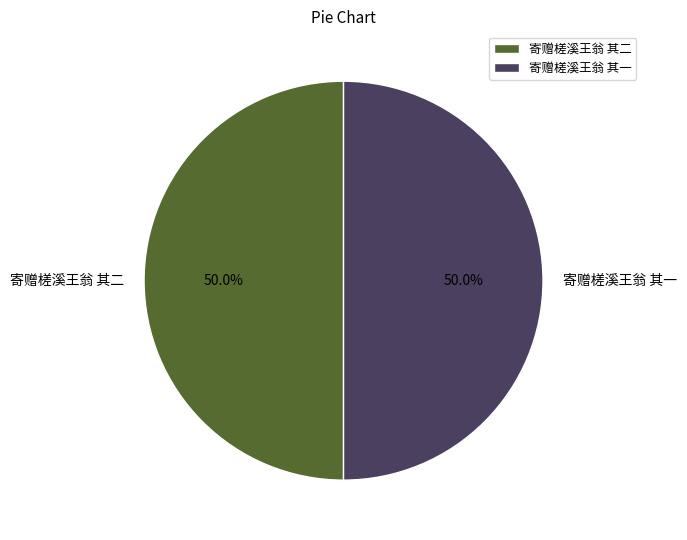

To the nearest percent, what is the combined percentage of 寄赠槎溪王翁 其一 and 寄赠槎溪王翁 其二?

100%